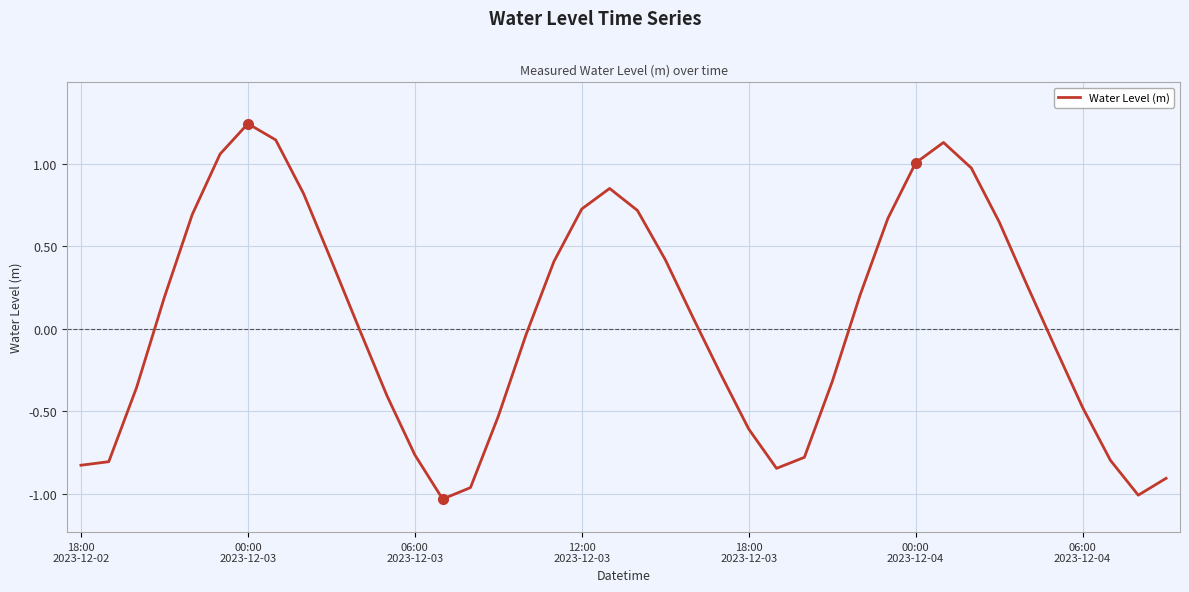

What is the difference between the maximum and minimum values?

2.3